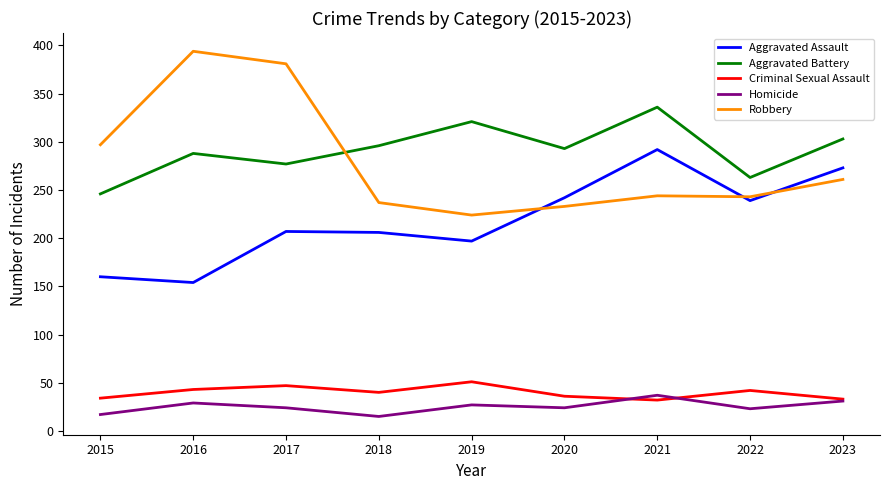

The Aggravated Battery series shows 303 at 2023. True or false?

True